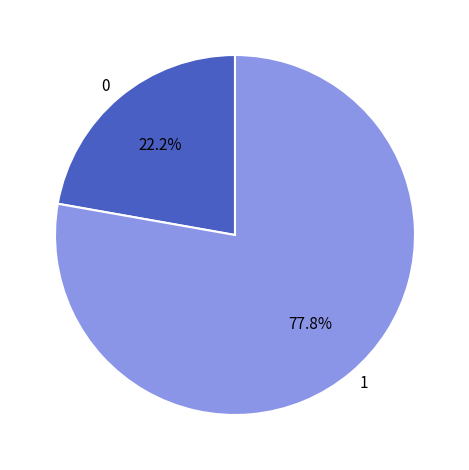

Which category has the smallest portion of the pie?

0